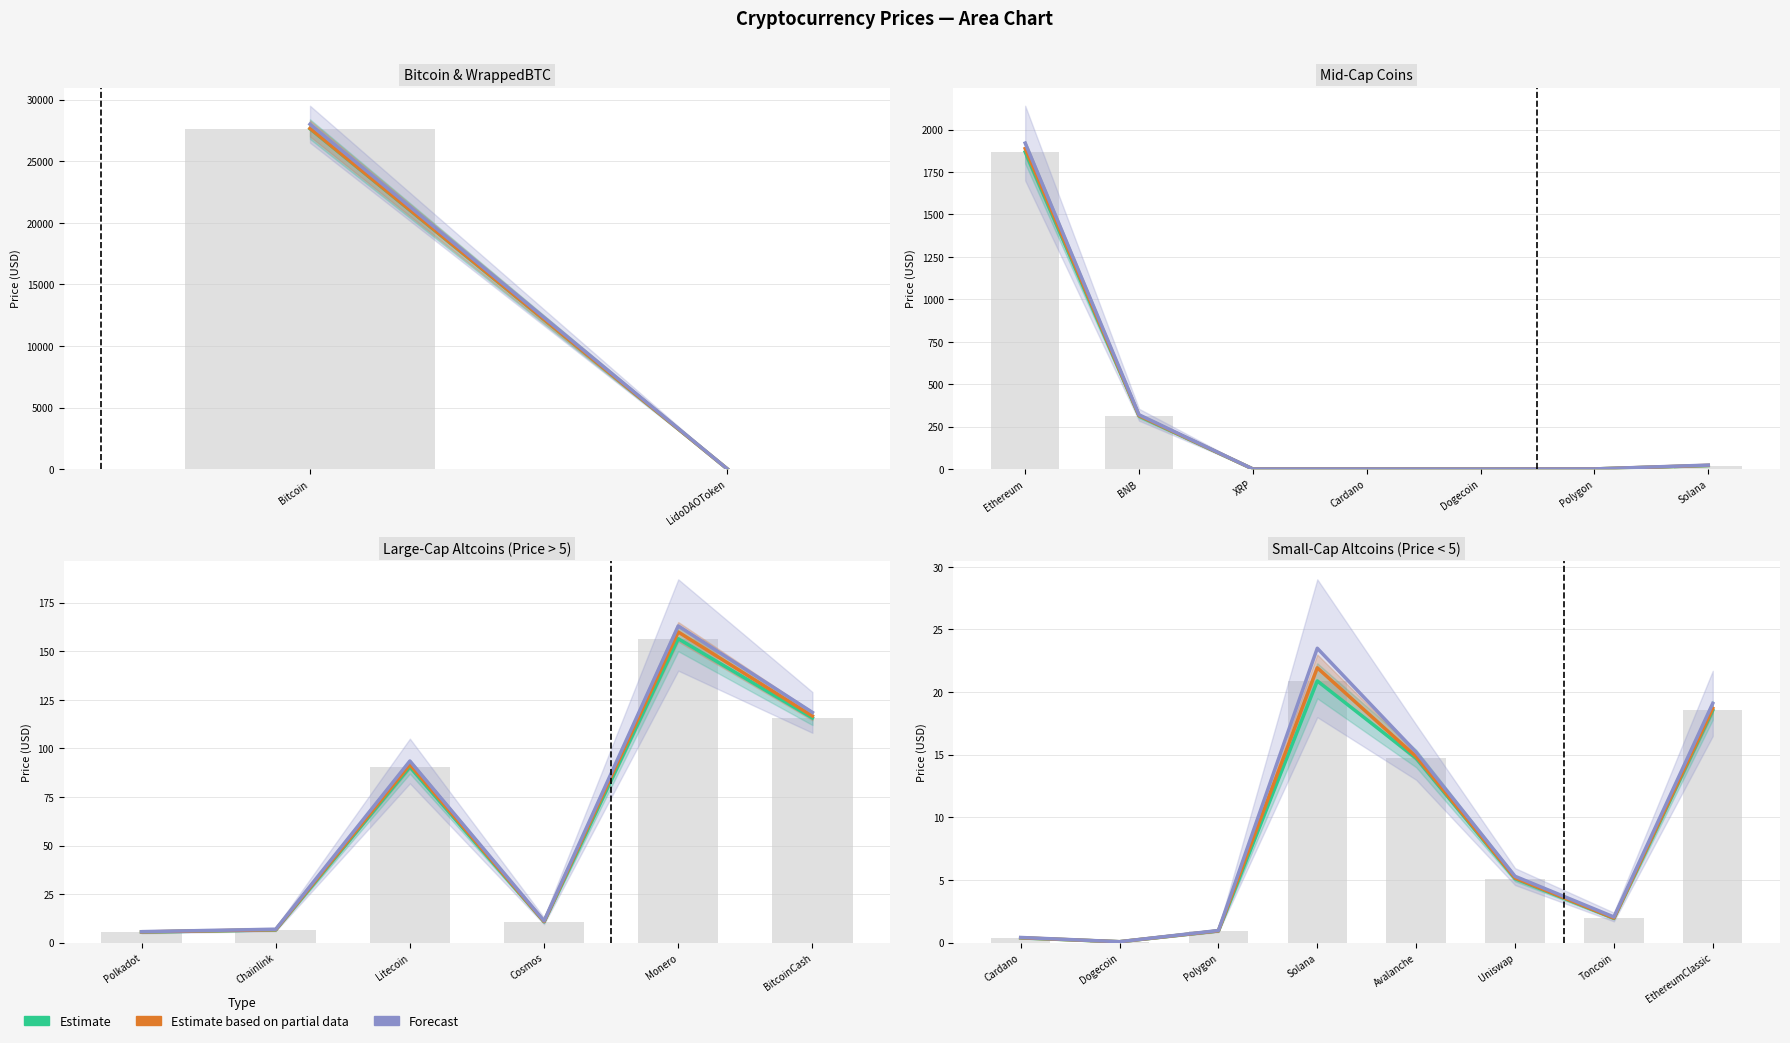

What is the total value across all series at Solana?

66.3